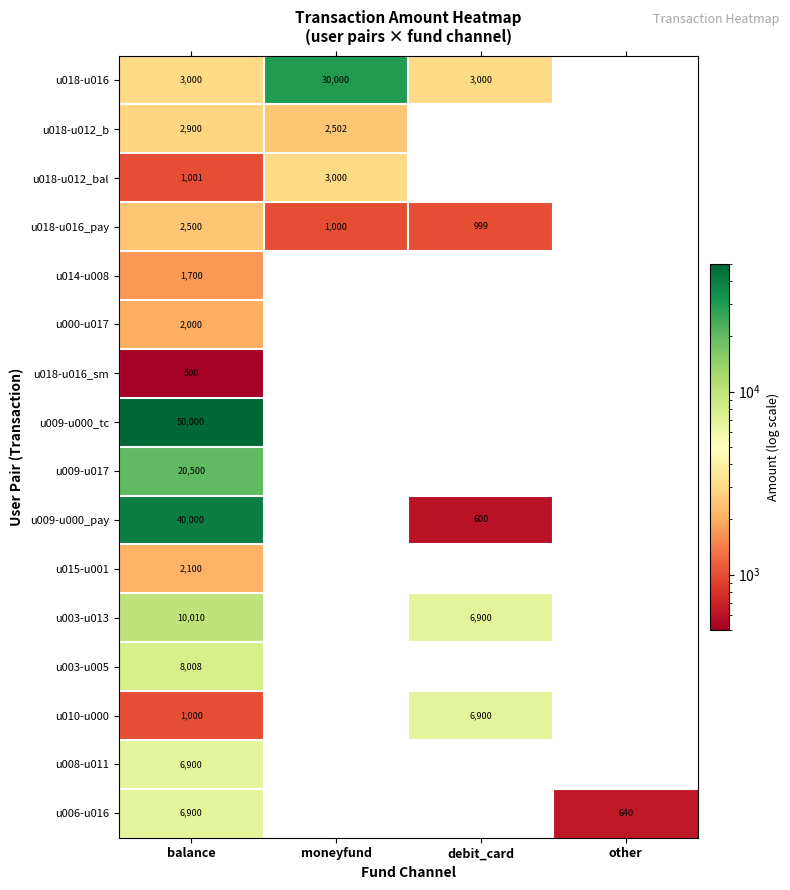

How many categories are shown in the chart?

4